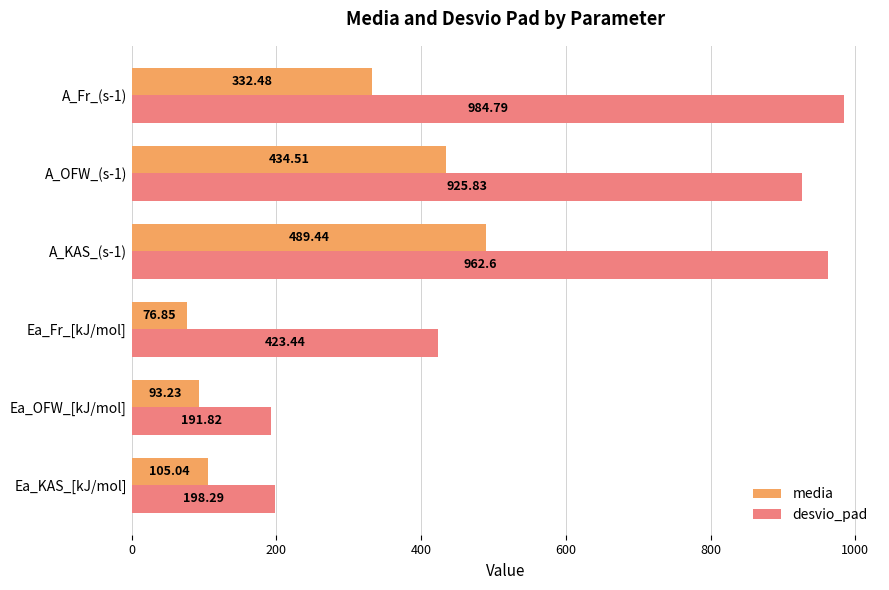

Rank the series by their average value, from highest to lowest.

desvio_pad, media